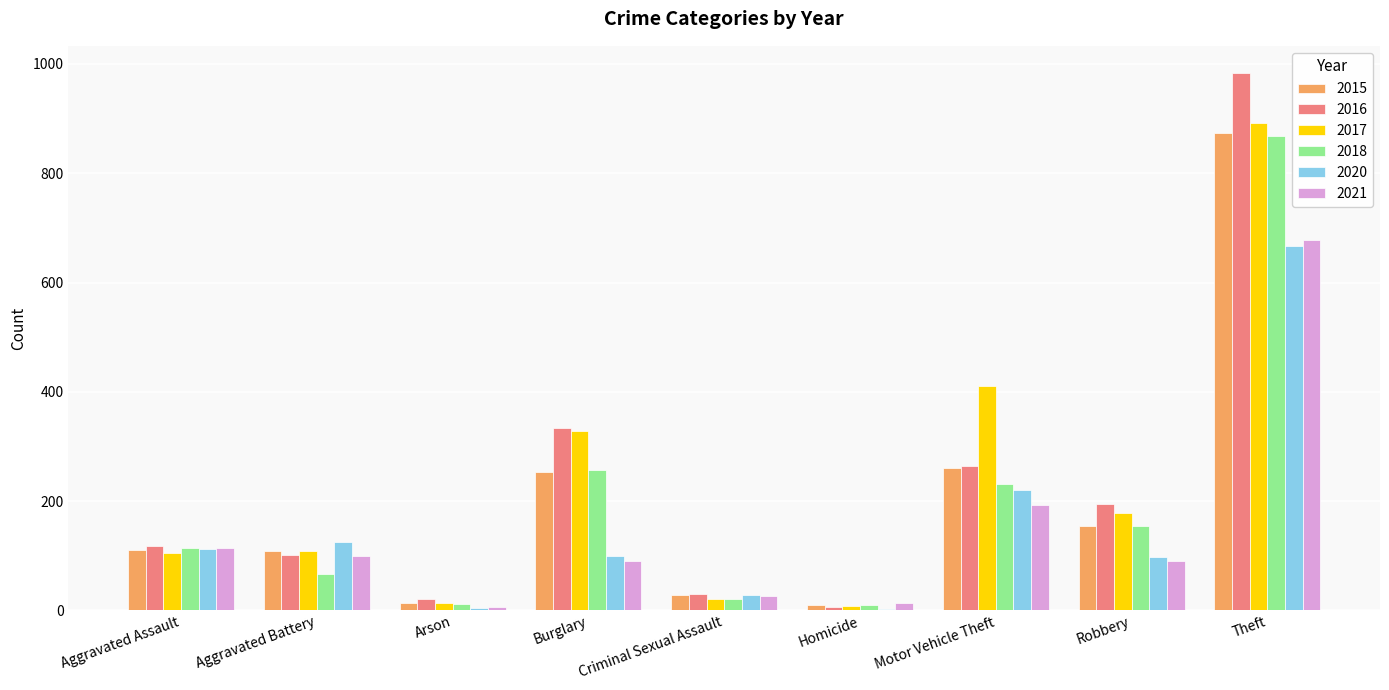

What value does the 2016 series have at Aggravated Assault, to the nearest 100?

100